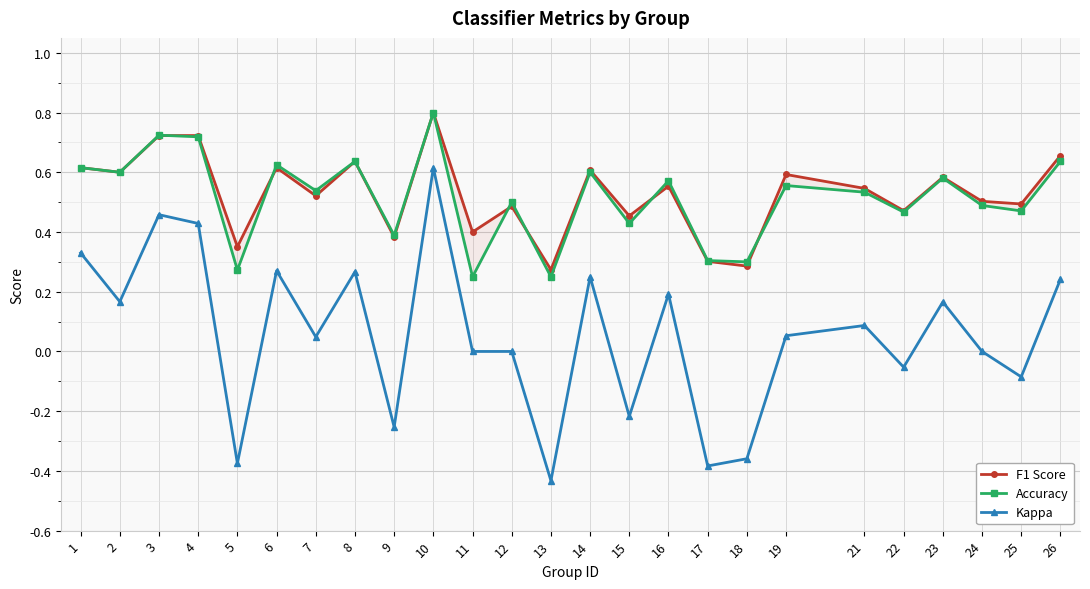

What are all the series names shown in the legend?

F1 Score, Accuracy, Kappa